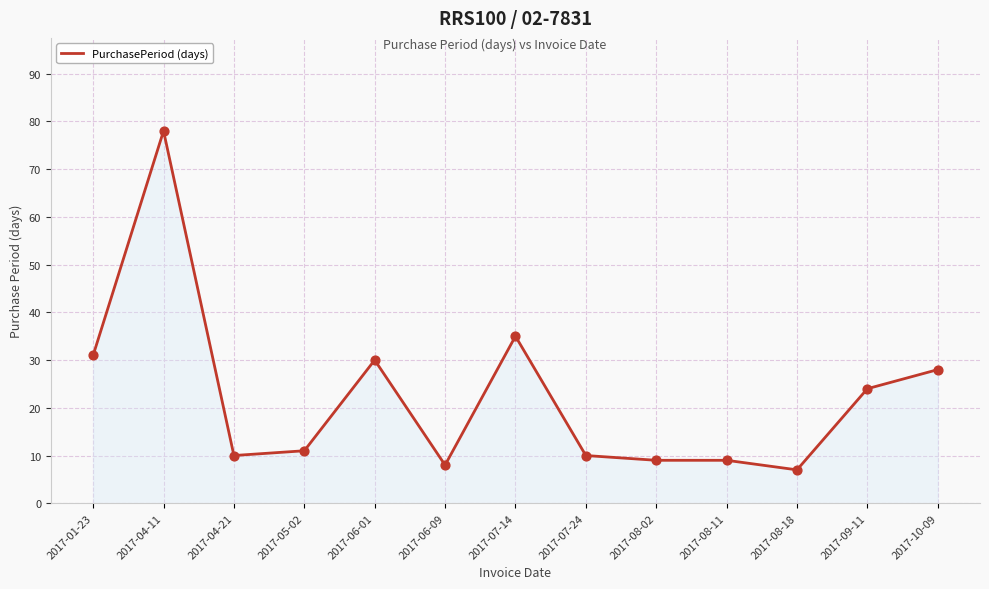

What is the ratio of the value at 2017-04-21 to the value at 2017-06-01?

0.3